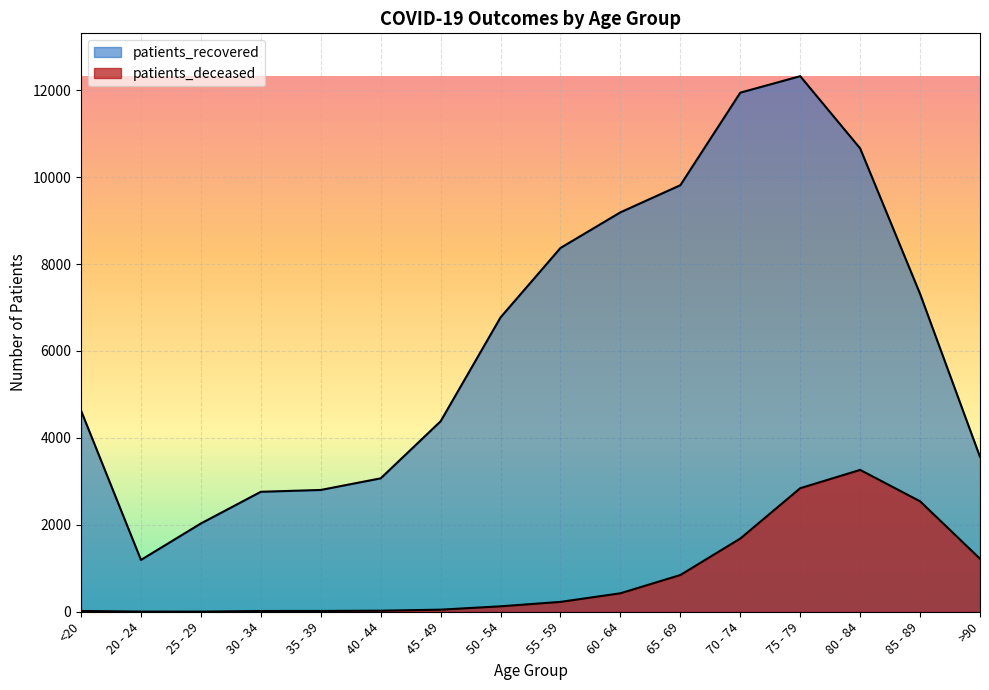

At how many categories does at least one series exceed 10088?

3